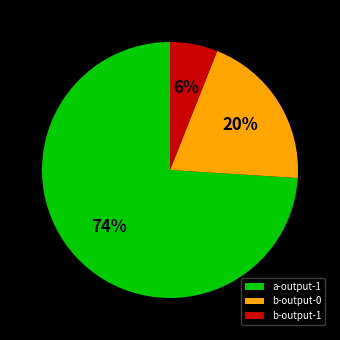

Which slice is the largest?

a-output-1